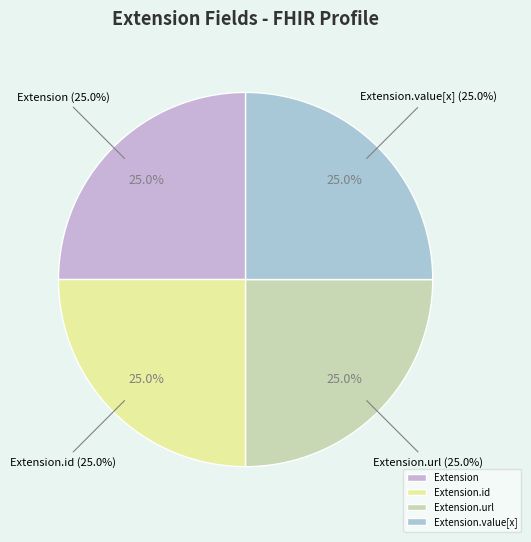

Which slice is the largest?

Extension.url